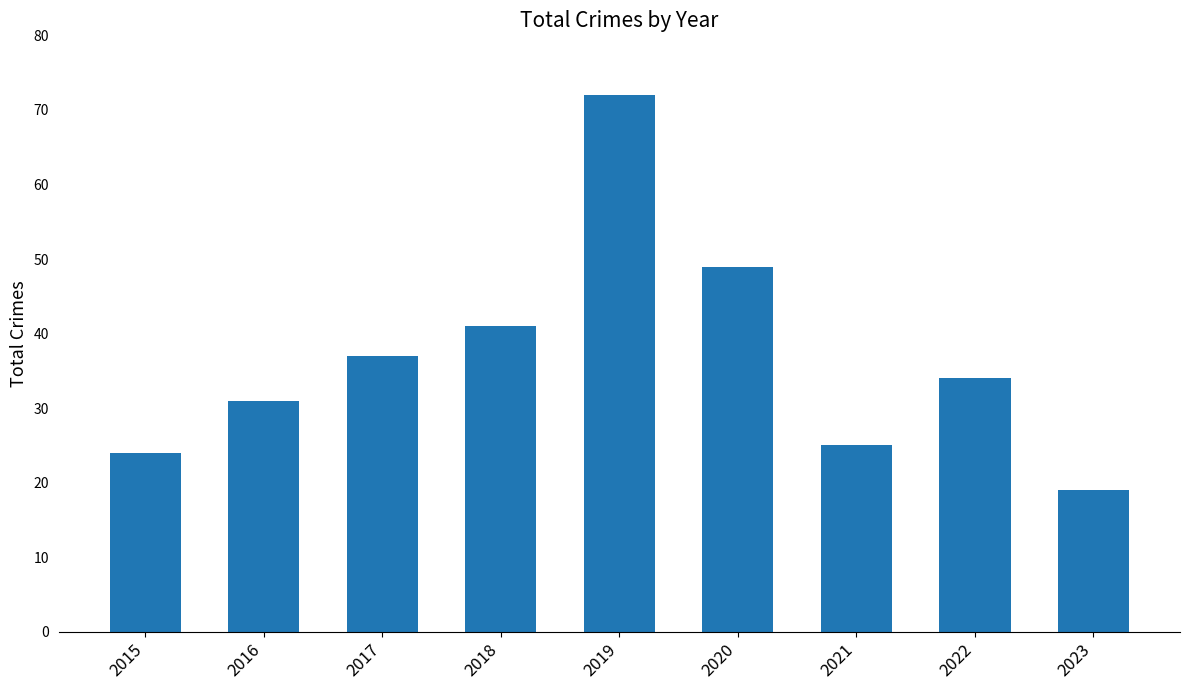

Between 2019 and 2020, which is larger?

2019